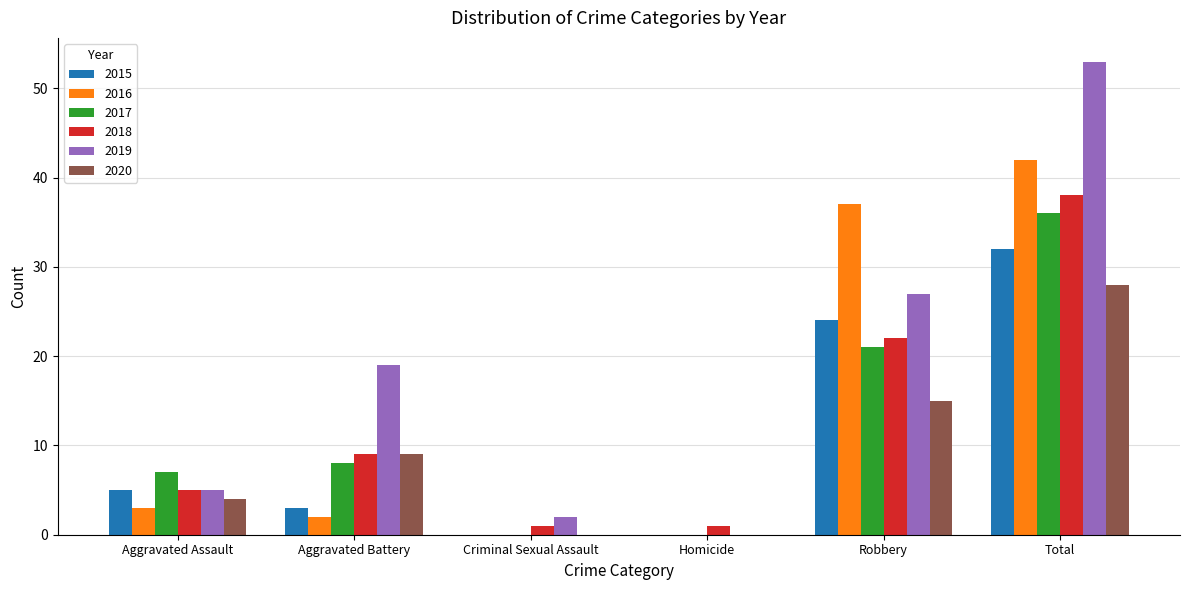

At which label is 2019 closest to 26?

Robbery